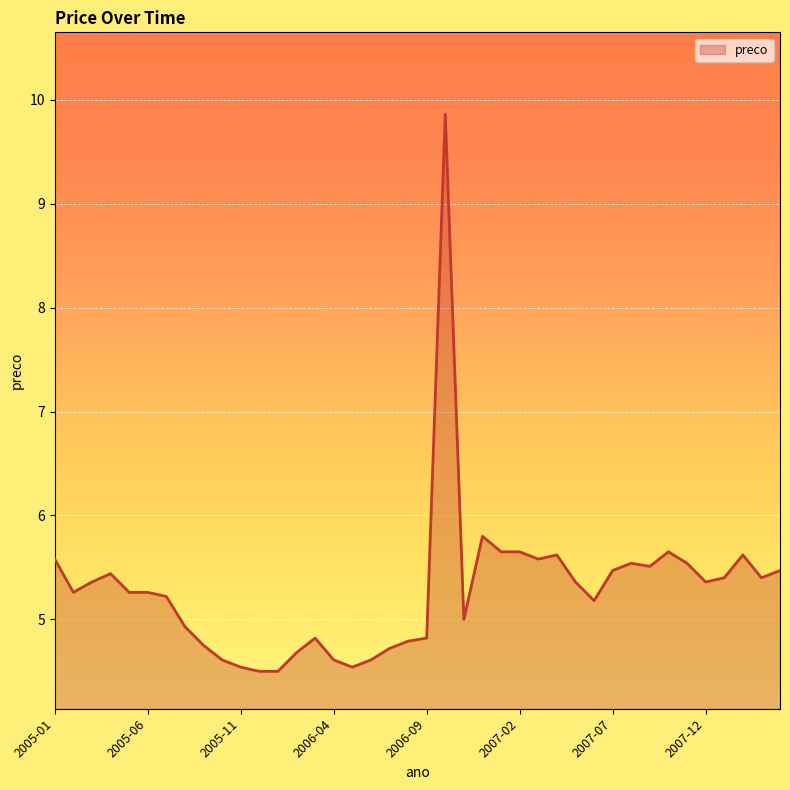

What is the smallest value displayed?

4.5